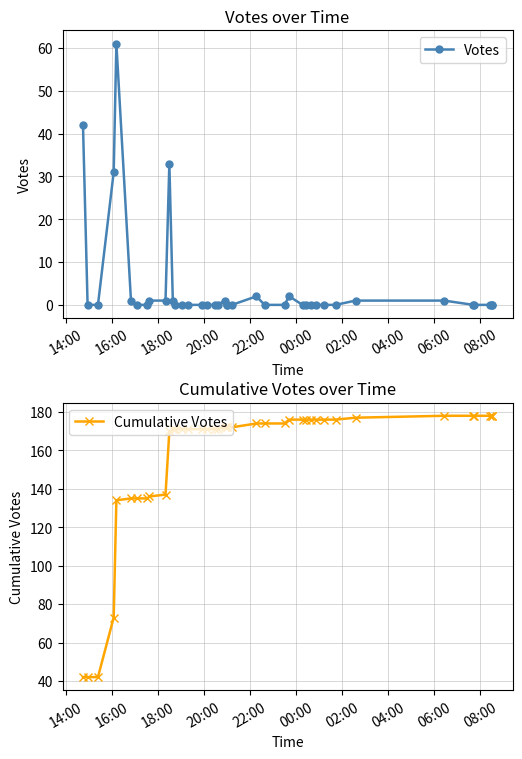

How many values in the Cumulative Votes series exceed 172?

17